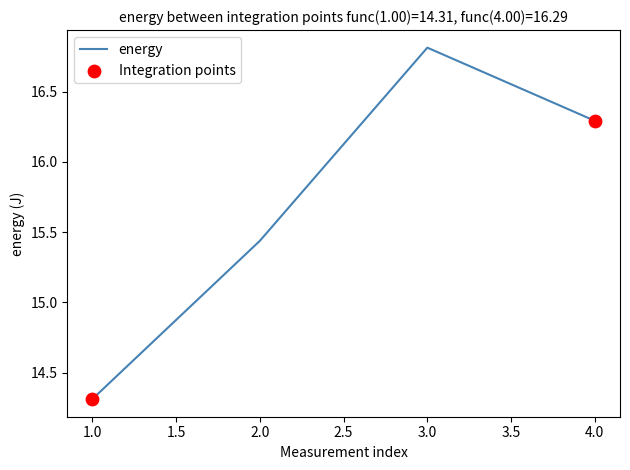

What is the ratio of the value at 4.0 to the value at 1.0?

1.1